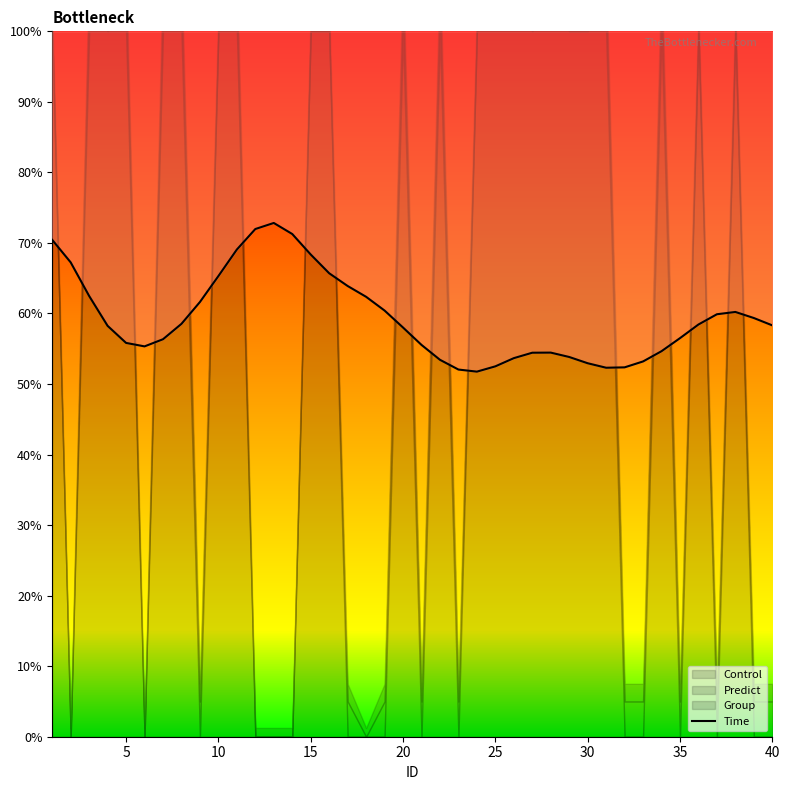

The chart shows a value of 0.9 at 38. True or false?

False